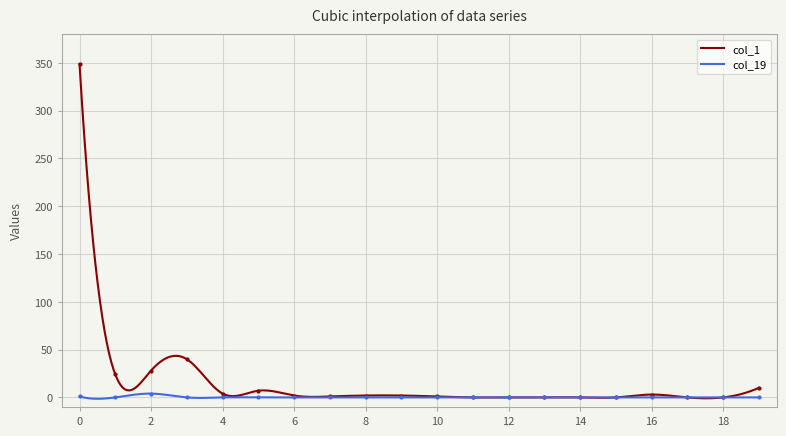

How many positive values does the col_1 series have?

13